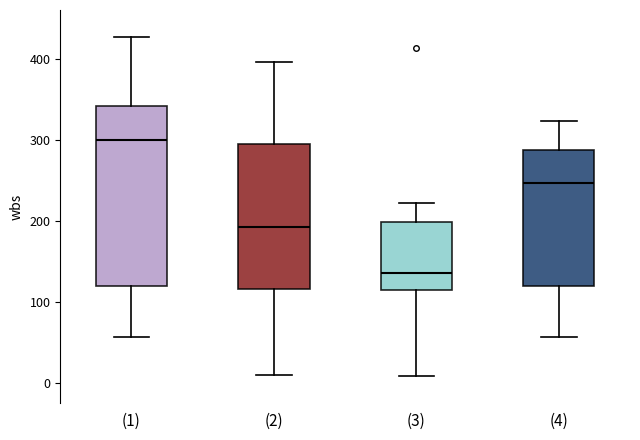

Which box's median line is the highest?

(1)